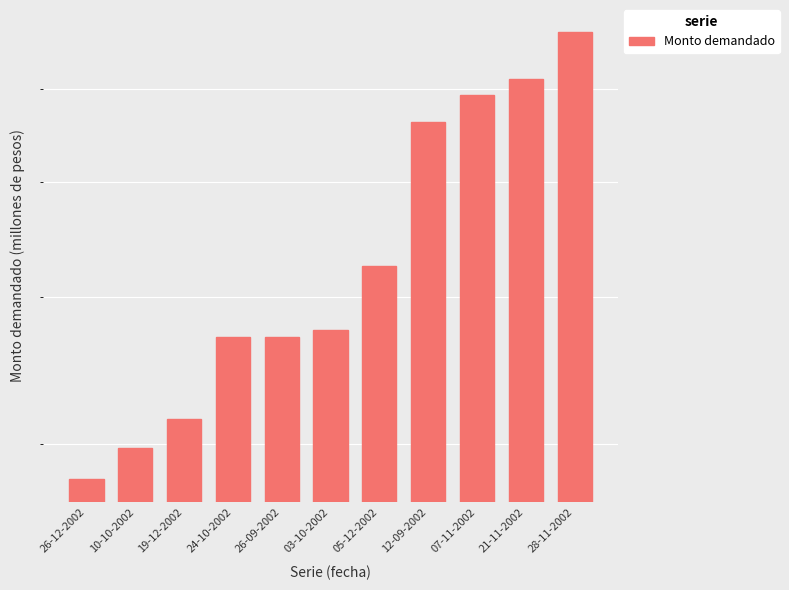

Between 12-09-2002 and 24-10-2002, which is larger?

12-09-2002